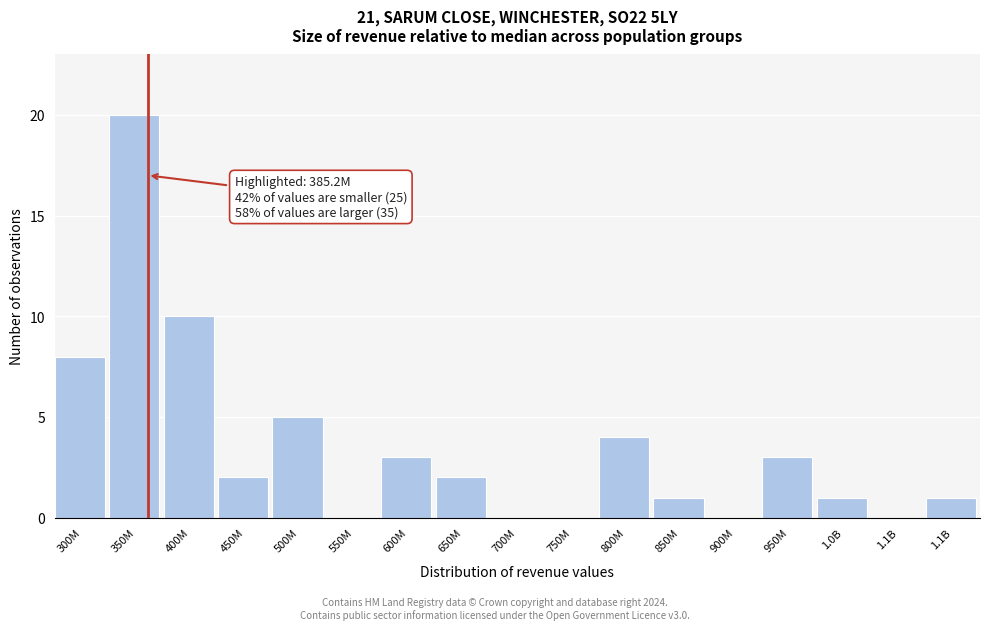

Count the number of categories in the chart.

17